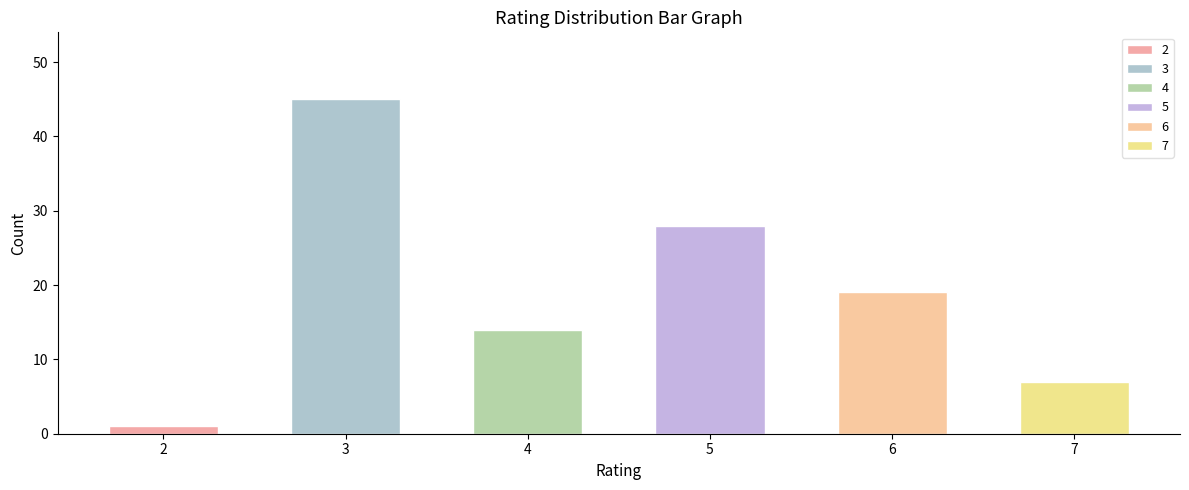

What is the average value?

19